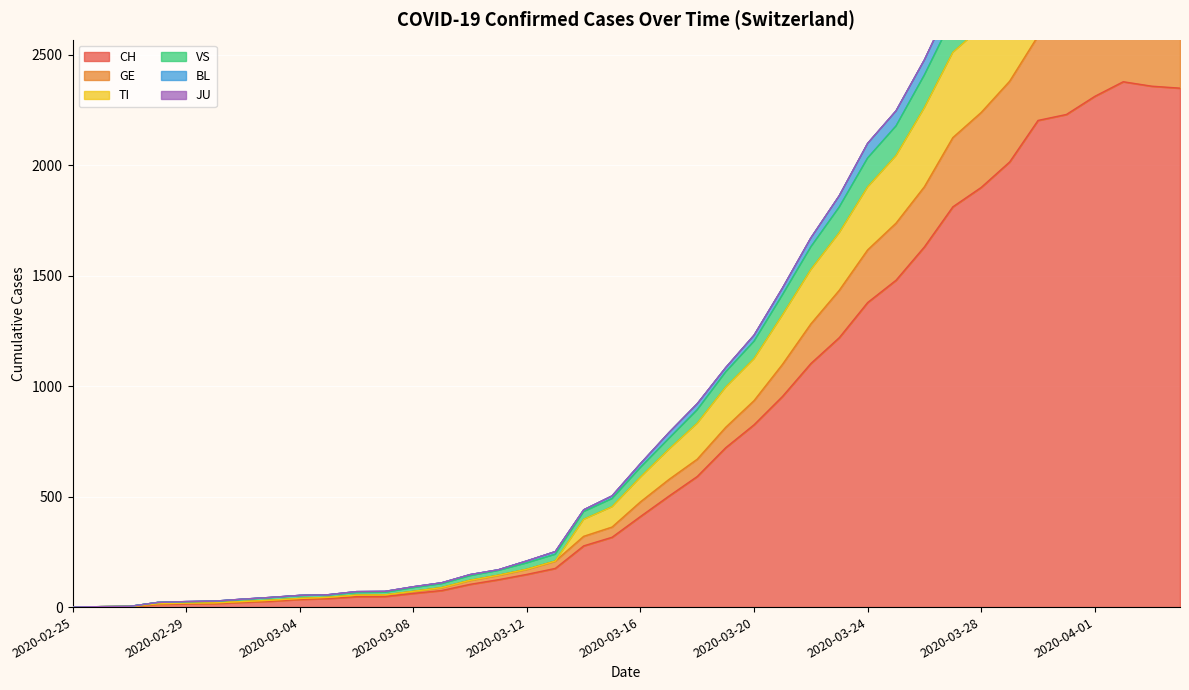

In TI, how many points are higher than both neighbors (excluding endpoints)?

1